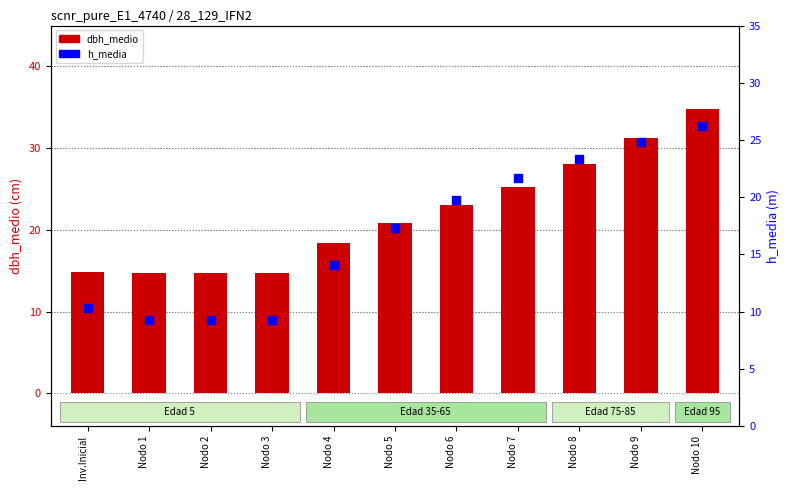

Is the value of h_media at Nodo 7 greater than the value of dbh_medio at Nodo 4?

Yes